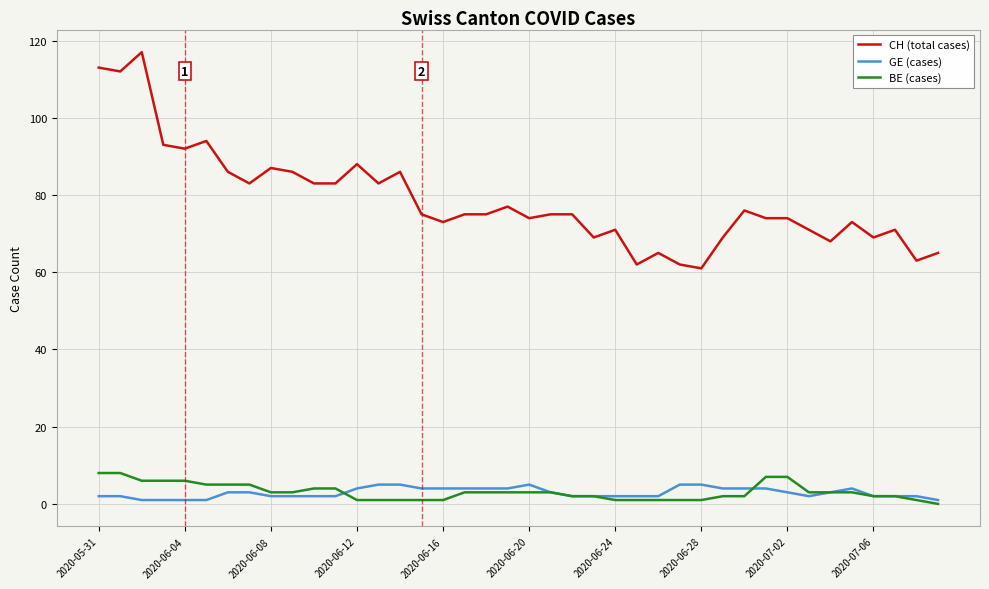

True or false: BE (cases) and CH (total cases) cross at least once.

False